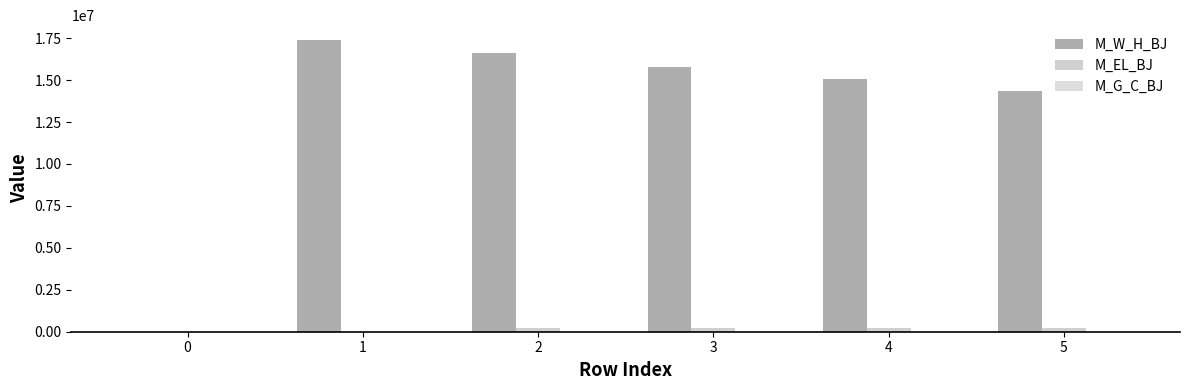

Which series has the widest spread of values?

M_W_H_BJ